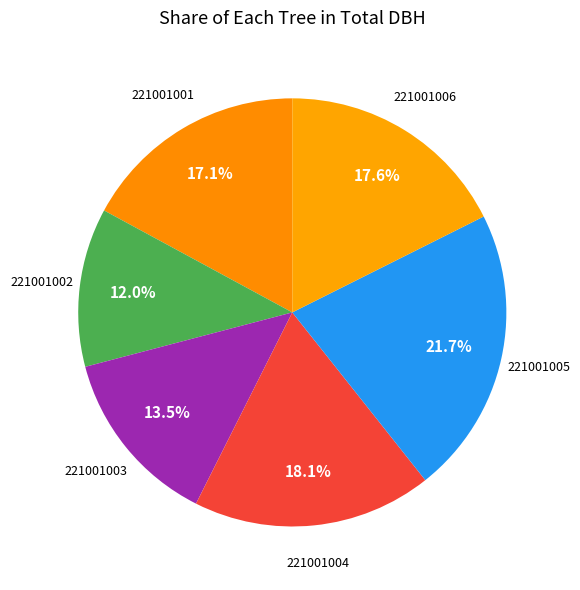

Rank the categories by value from lowest to highest.

221001002, 221001003, 221001001, 221001006, 221001004, 221001005